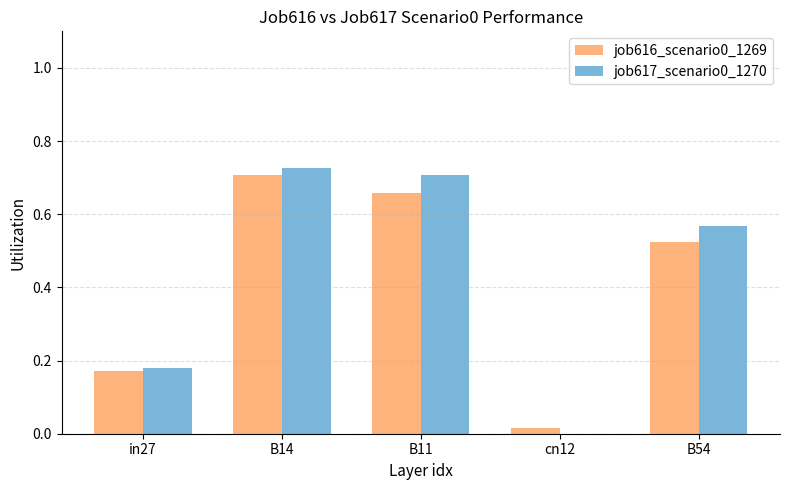

Is the value of job617_scenario0_1270 at B54 greater than the value of job616_scenario0_1269 at cn12?

Yes